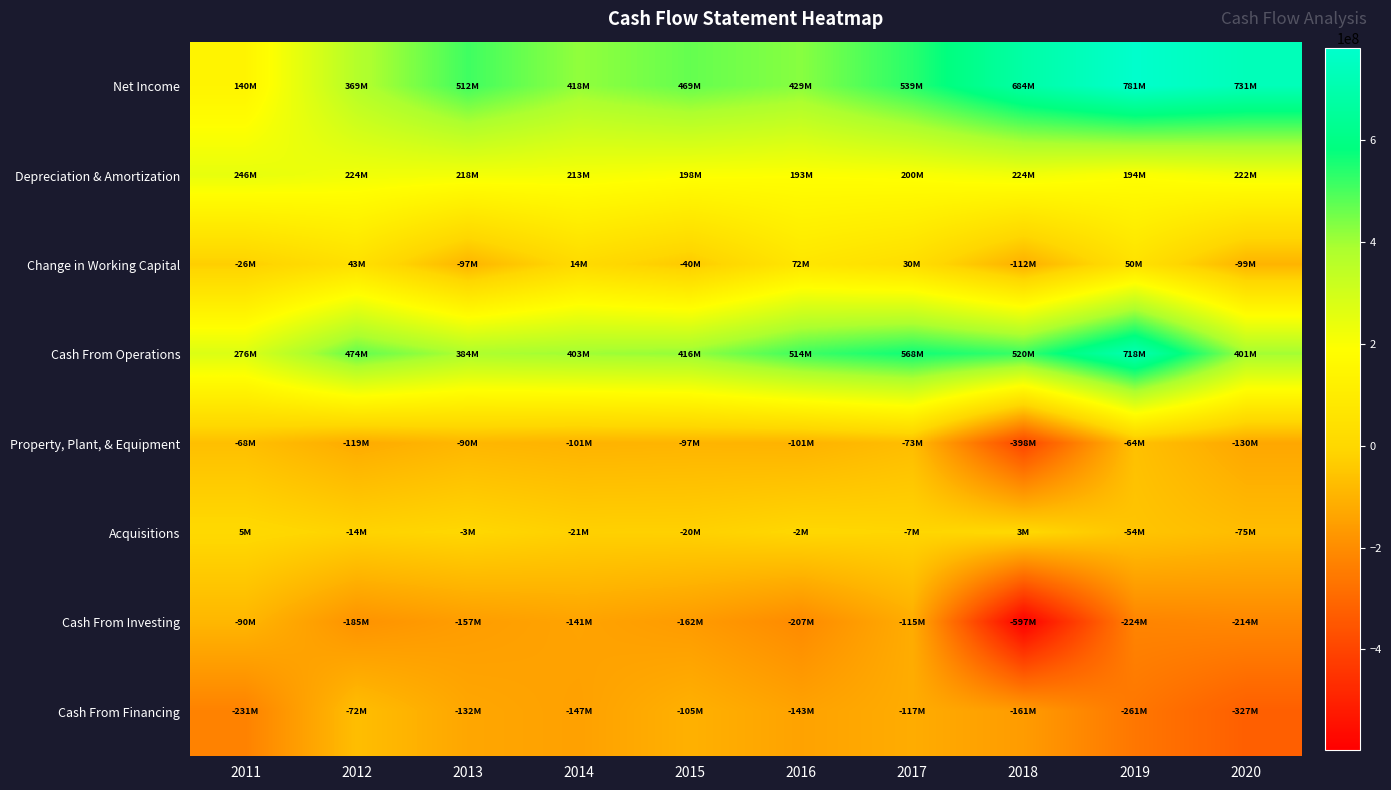

At 2020, list the series in order from largest to smallest.

Net Income, Cash From Operations, Depreciation & Amortization, Acquisitions, Change in Working Capital, Property, Plant, & Equipment, Cash From Investing, Cash From Financing